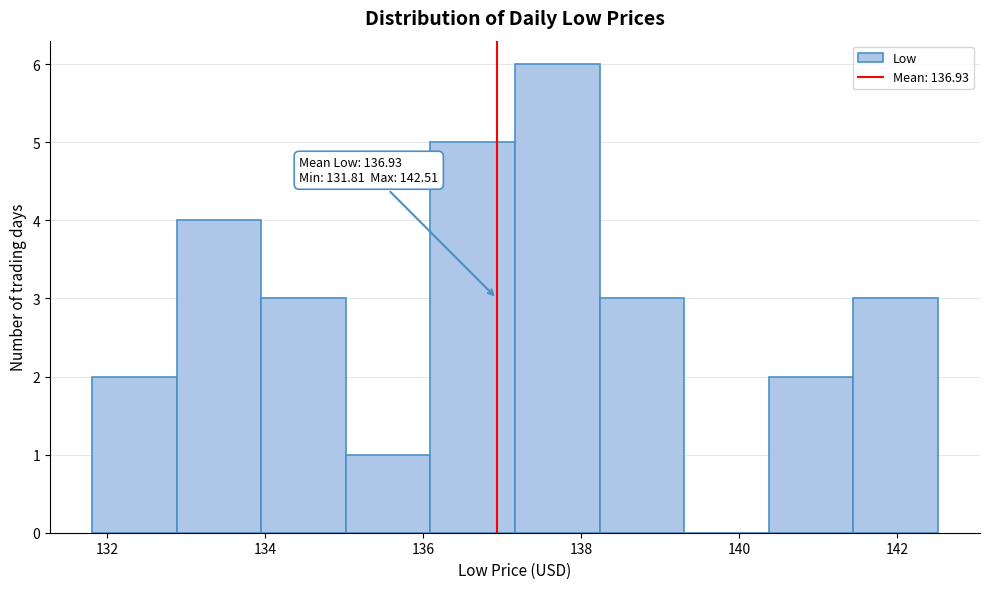

Which range on the x-axis has the tallest bar?

137.2 to 138.2